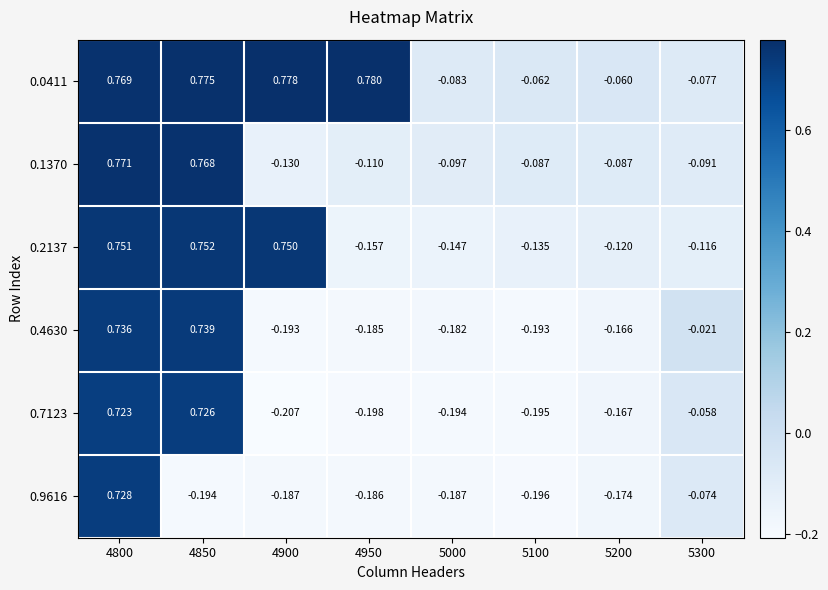

Is the value of 0.4630 at 4850 greater than the value of 0.2137 at 4800?

No